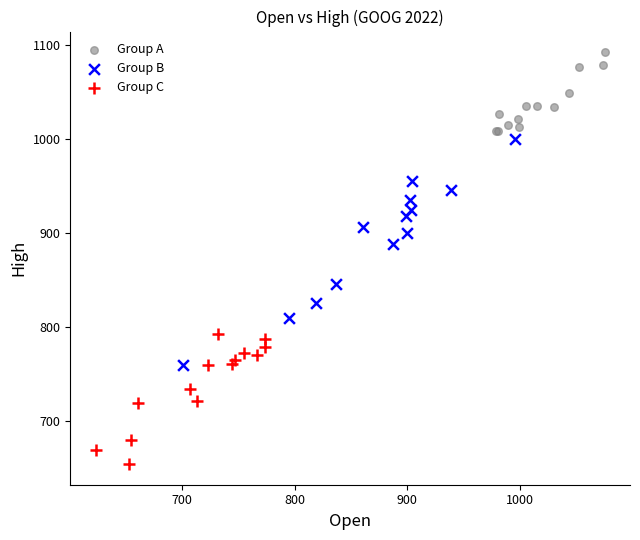

Which series reaches the maximum Y coordinate?

Group A